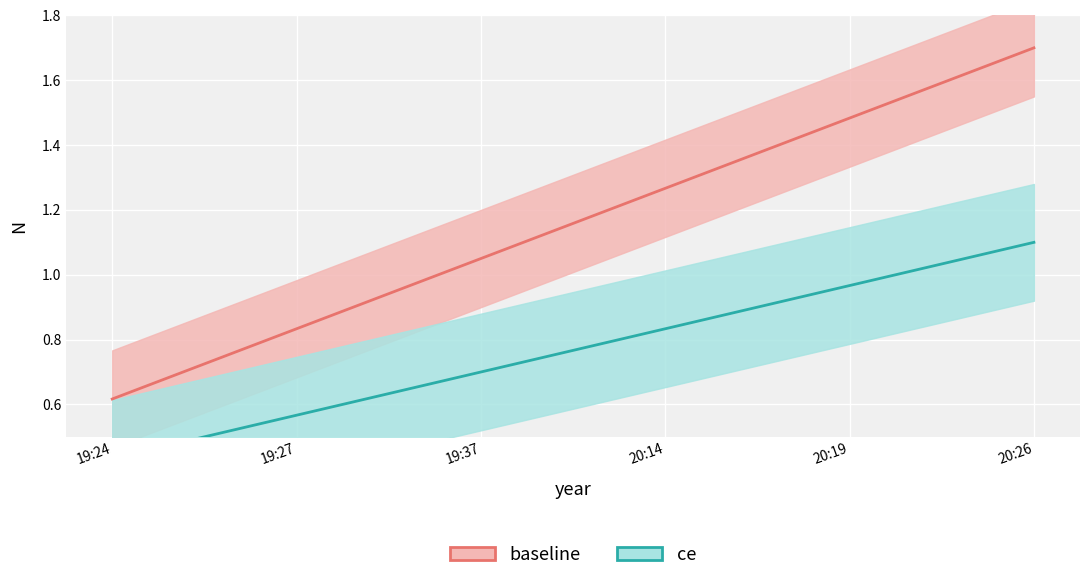

What is the average value of the baseline series?

1.2